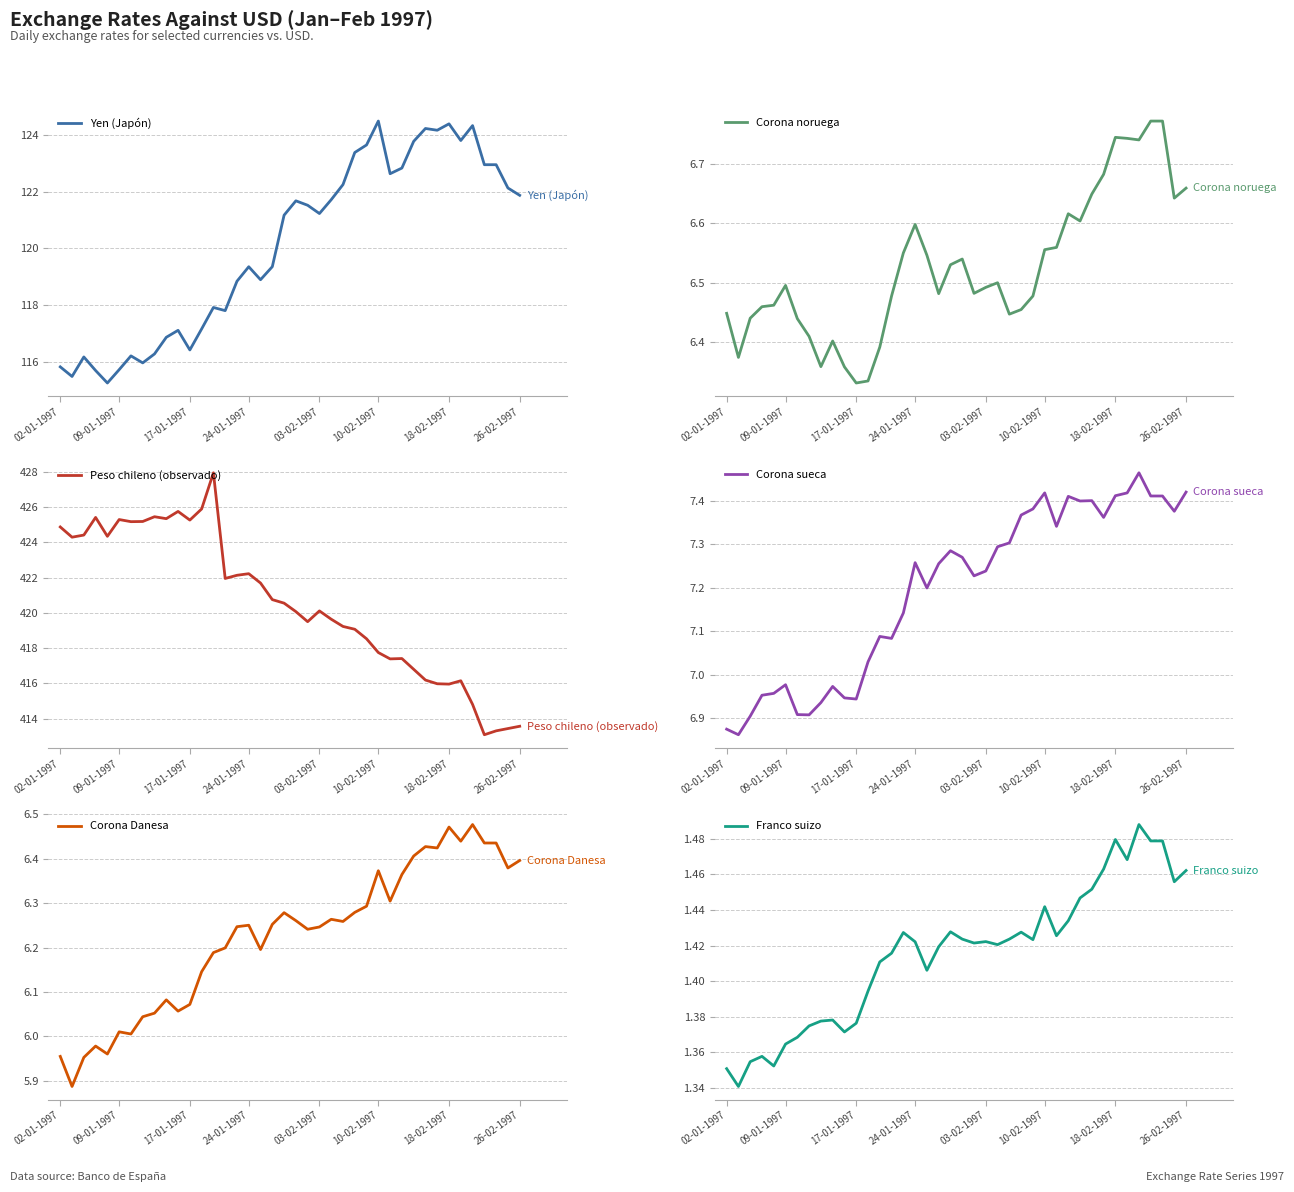

What is the lowest value of the Yen (Japón) series?

115.3